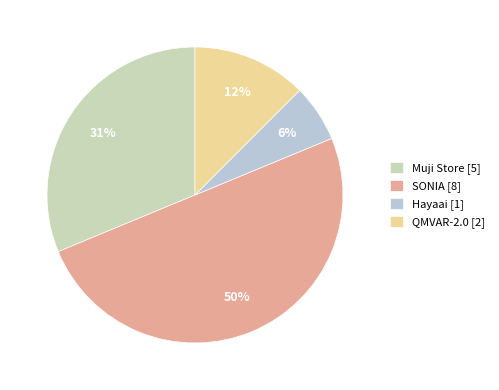

Does any single category account for the majority?

No